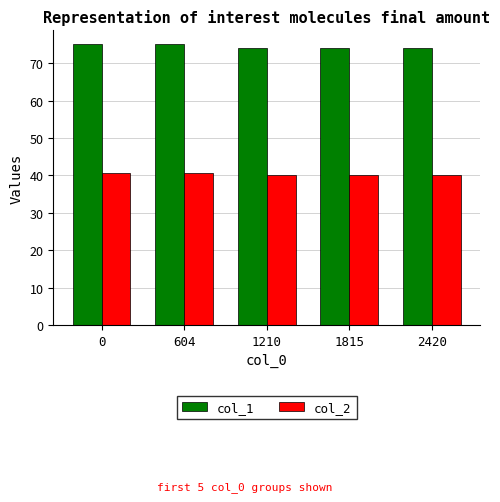

What are all the series names shown in the legend?

col_1, col_2